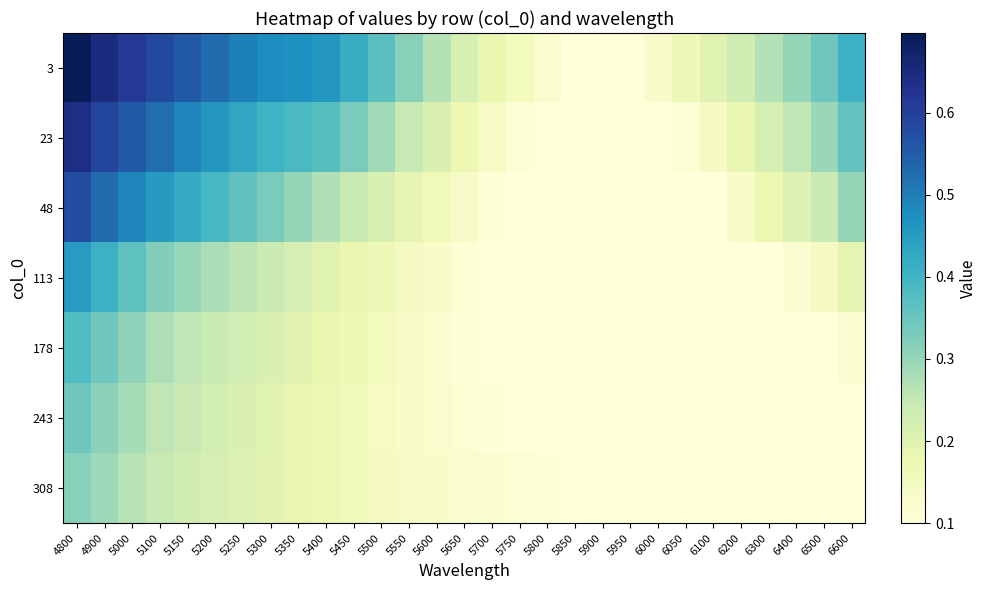

What is the smallest value displayed?

0.1